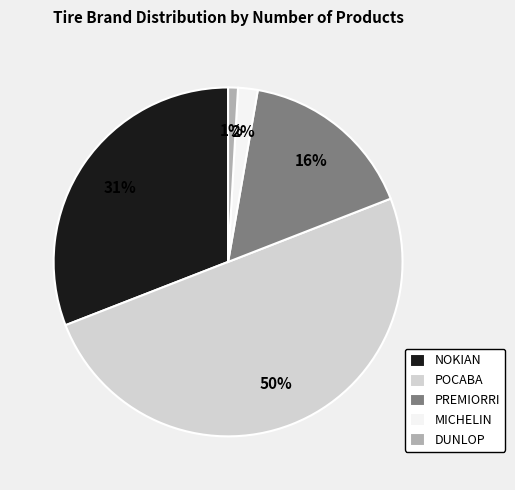

To the nearest percent, what percentage of the pie is PREMIORRI?

16%